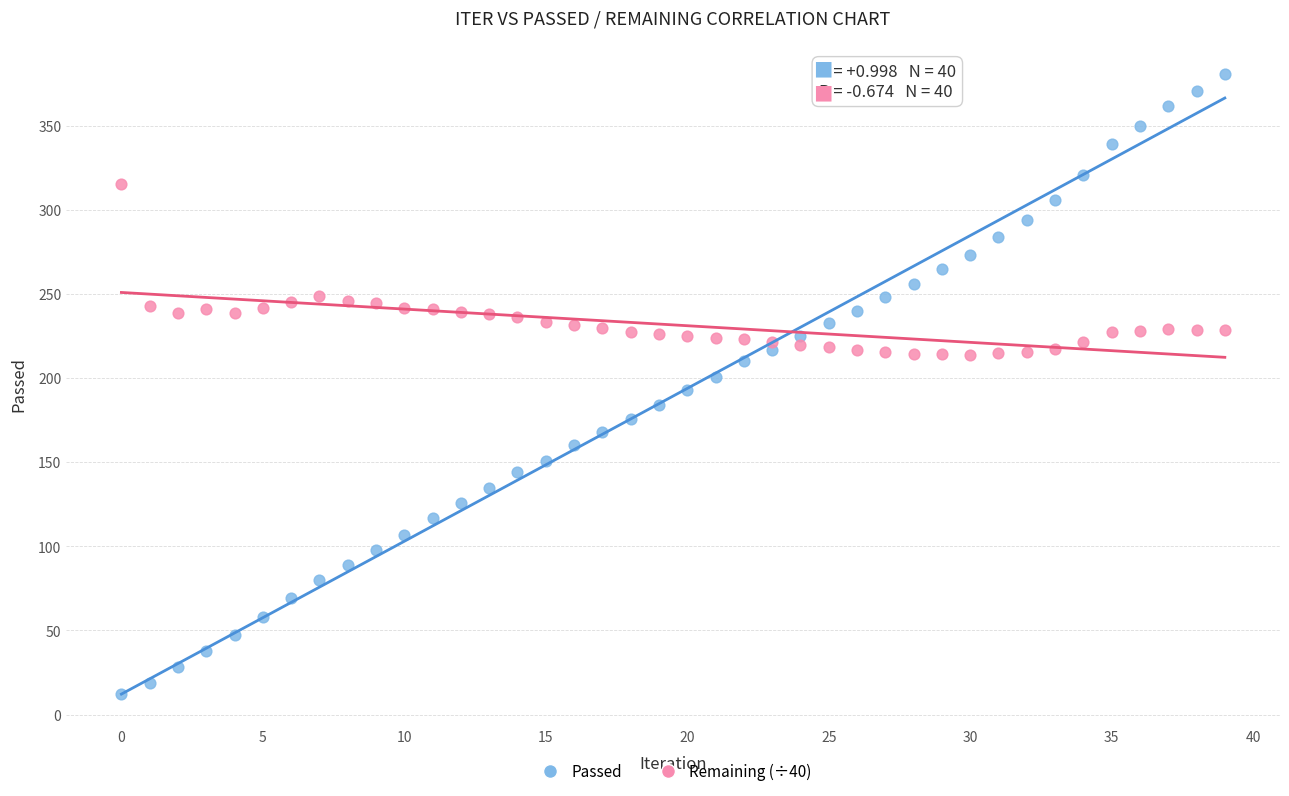

Across all data points, what is the range of Y values (max minus min)?

369.0